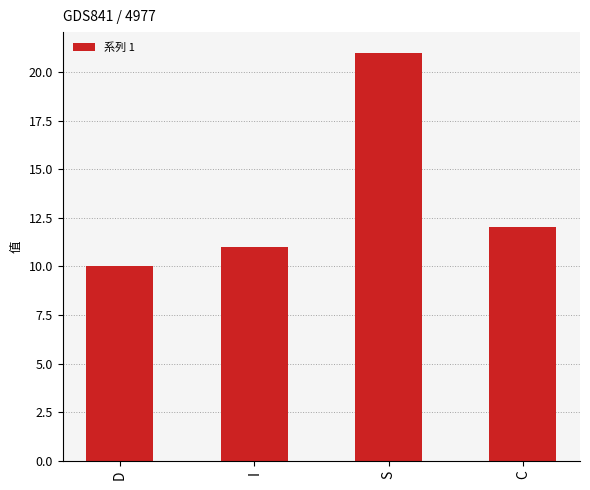

List the labels in order of value, smallest first.

D, I, C, S